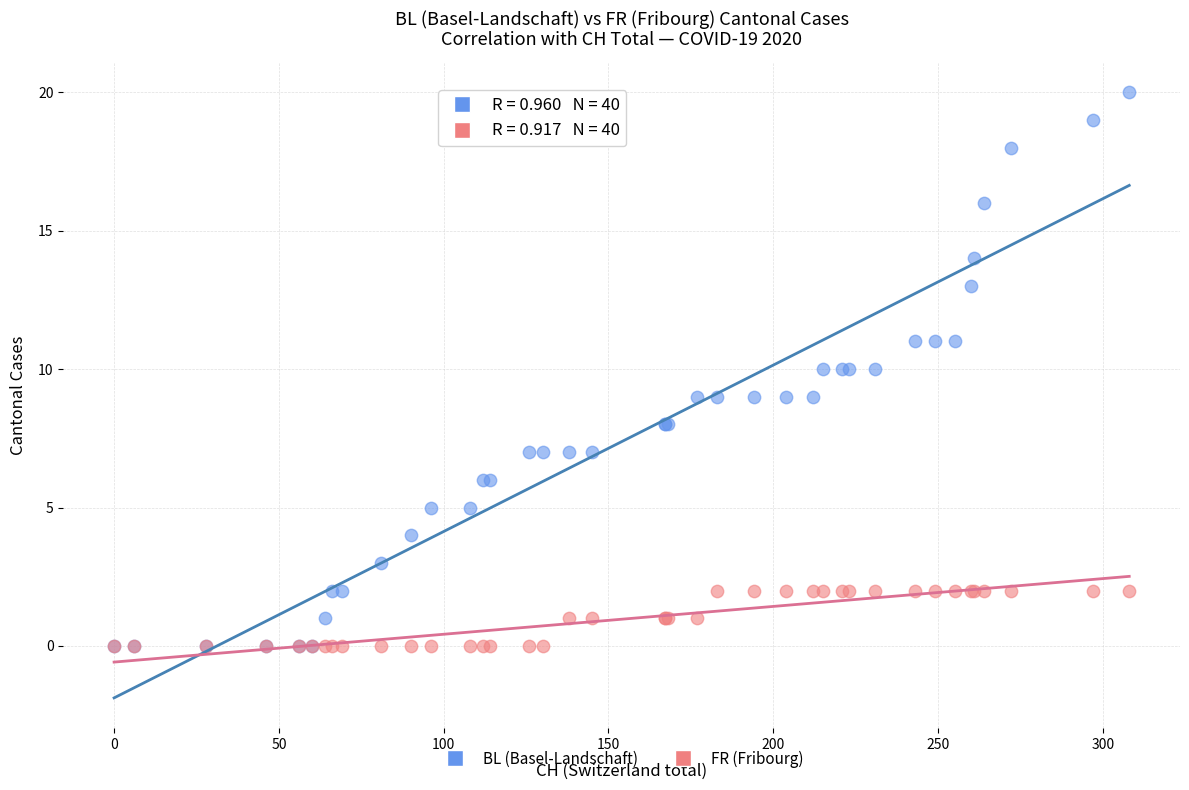

Which series contains the highest Y value?

BL (Basel-Landschaft)